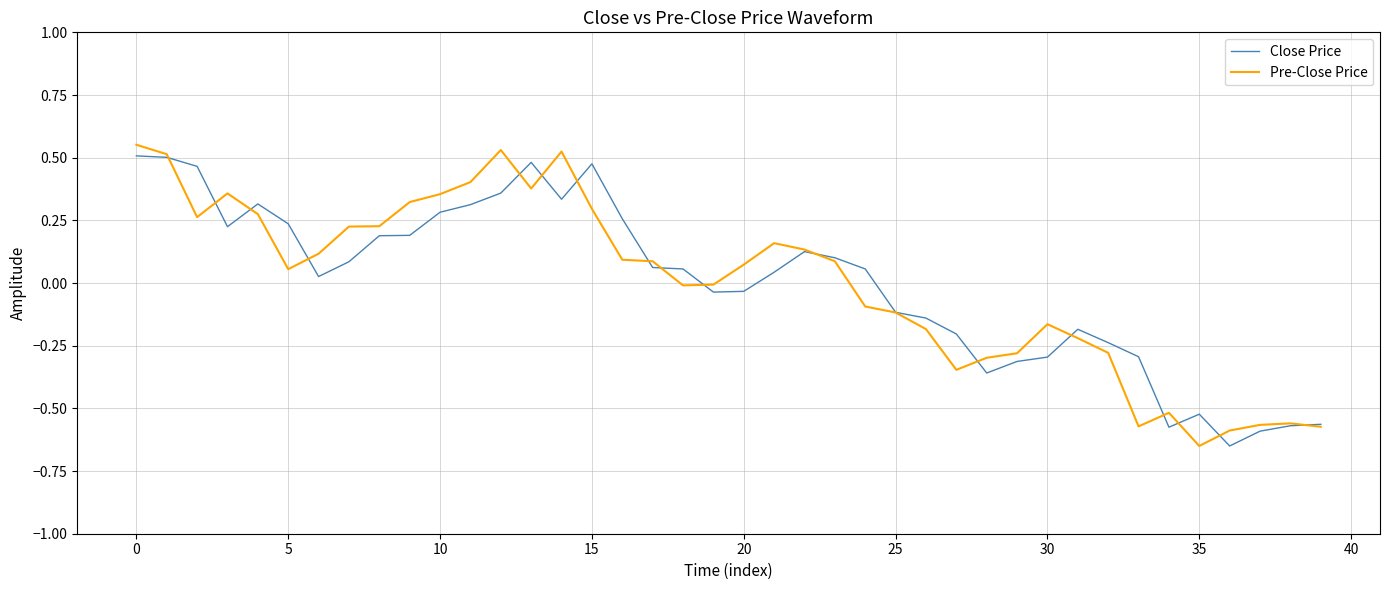

Count the number of data series in this chart.

2